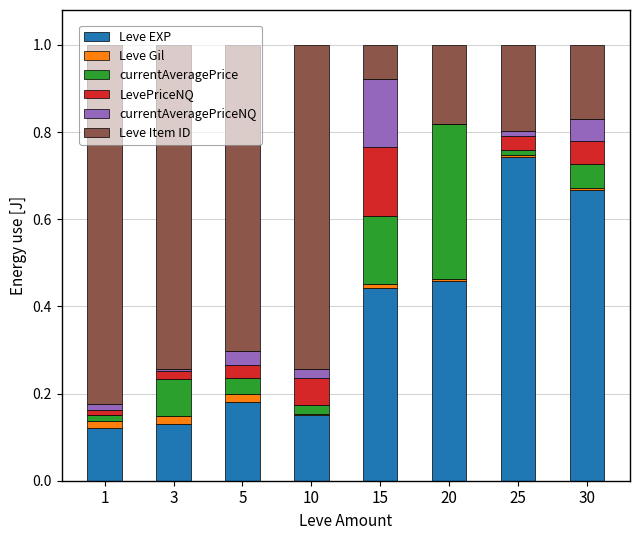

What is the total value across all series at 15?

1.0